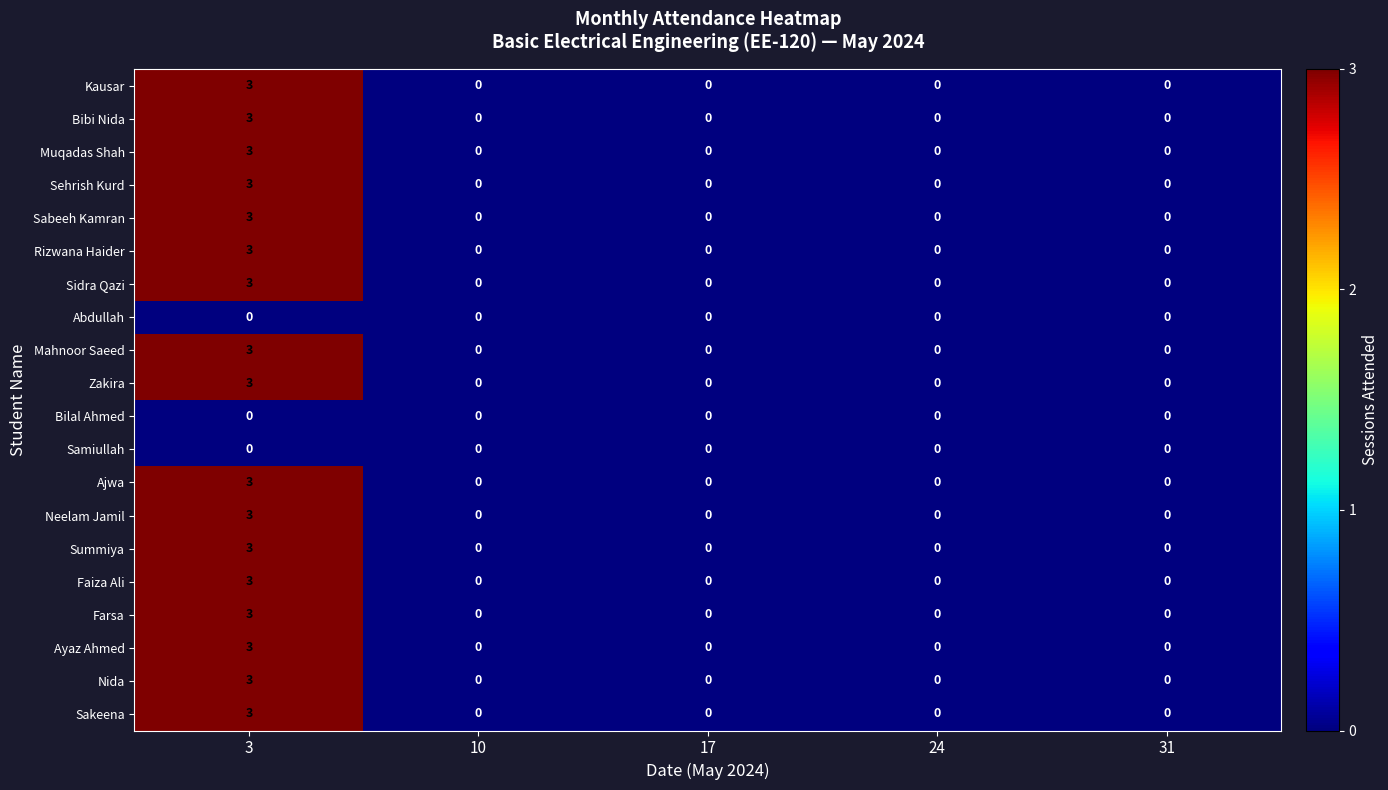

What is the maximum value for Nida?

3